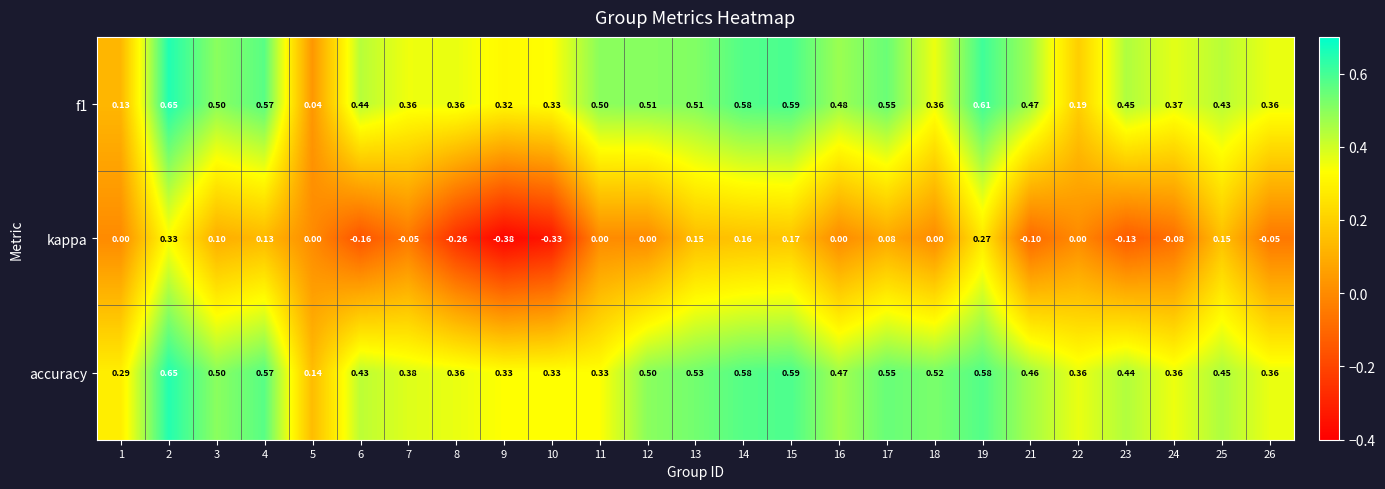

Between 3 and 26, which series saw the biggest shift?

kappa